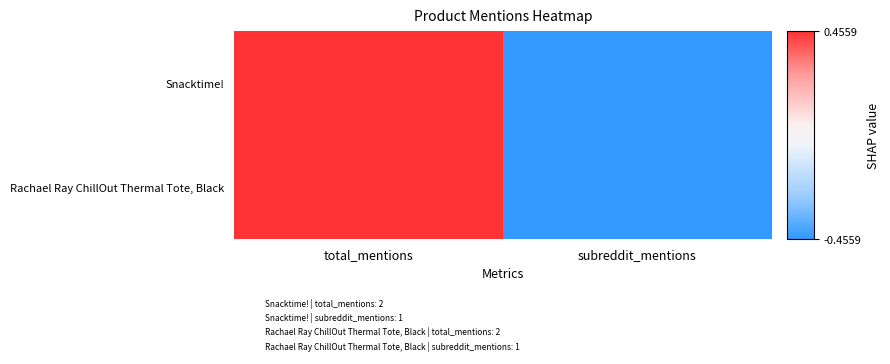

What is the smallest value displayed?

-0.5